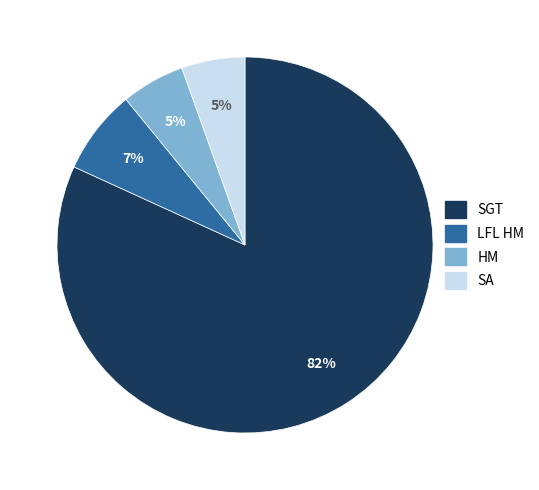

Which slice is the largest?

SGT